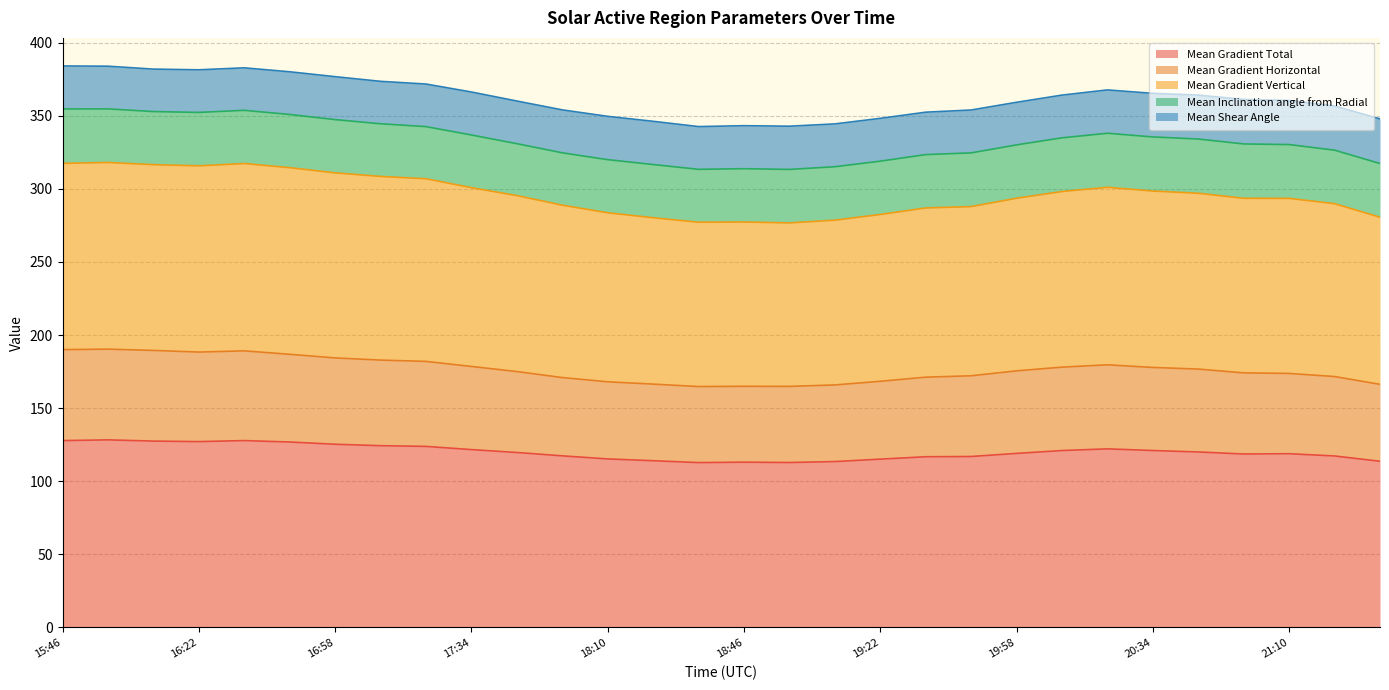

At which label does Mean Gradient Total first exceed 119?

15:46